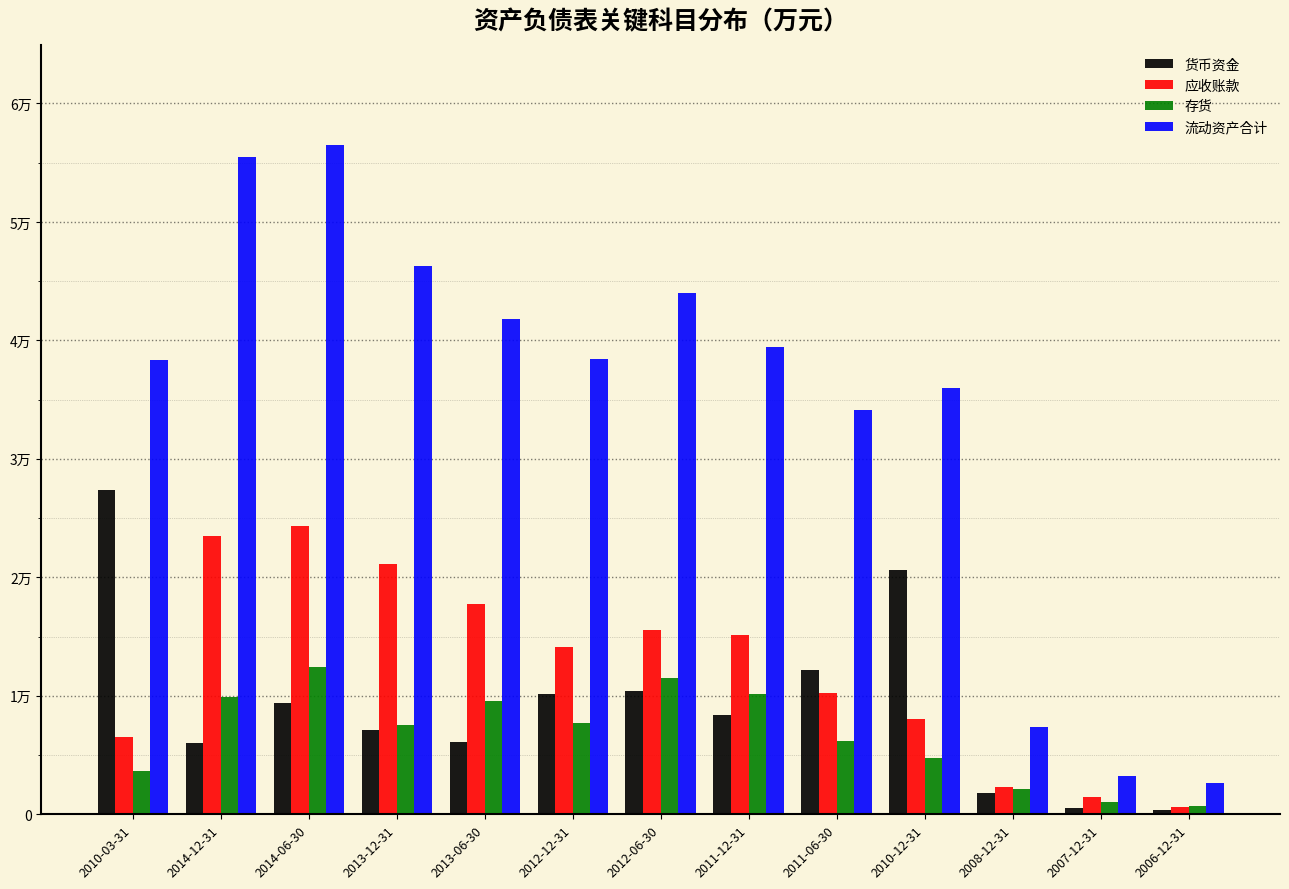

What are all the series names shown in the legend?

货币资金, 应收账款, 存货, 流动资产合计